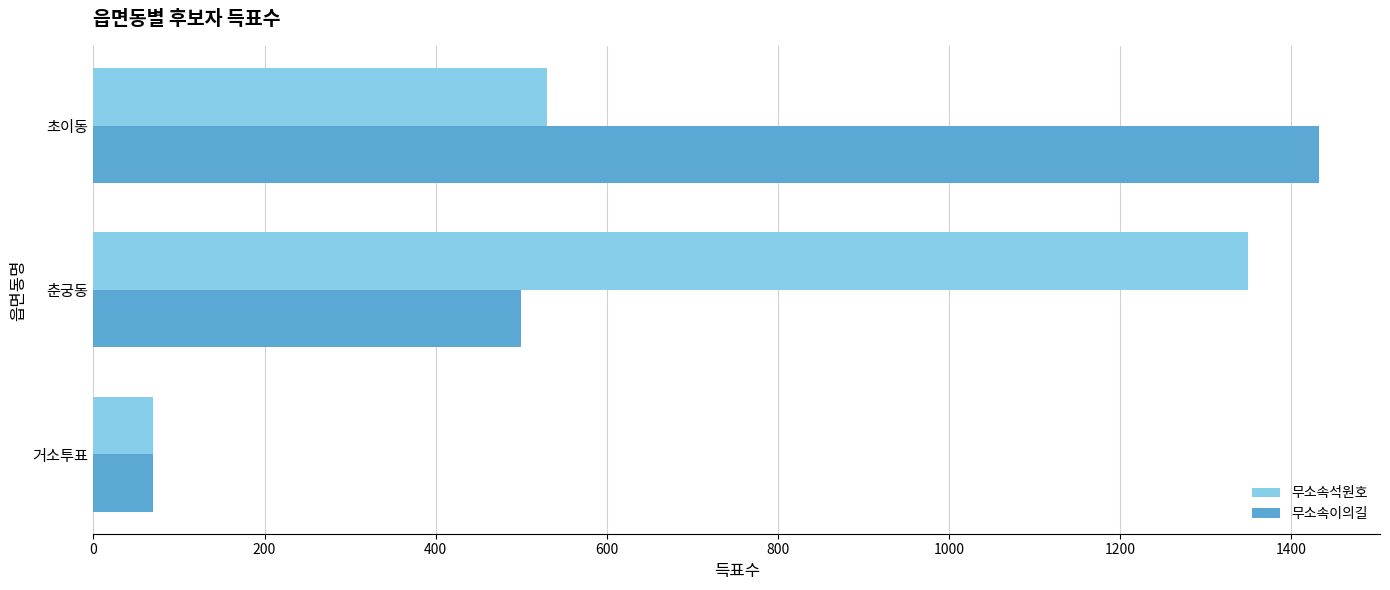

What is the difference between the second highest and minimum values in the 무소속이의길 series?

430